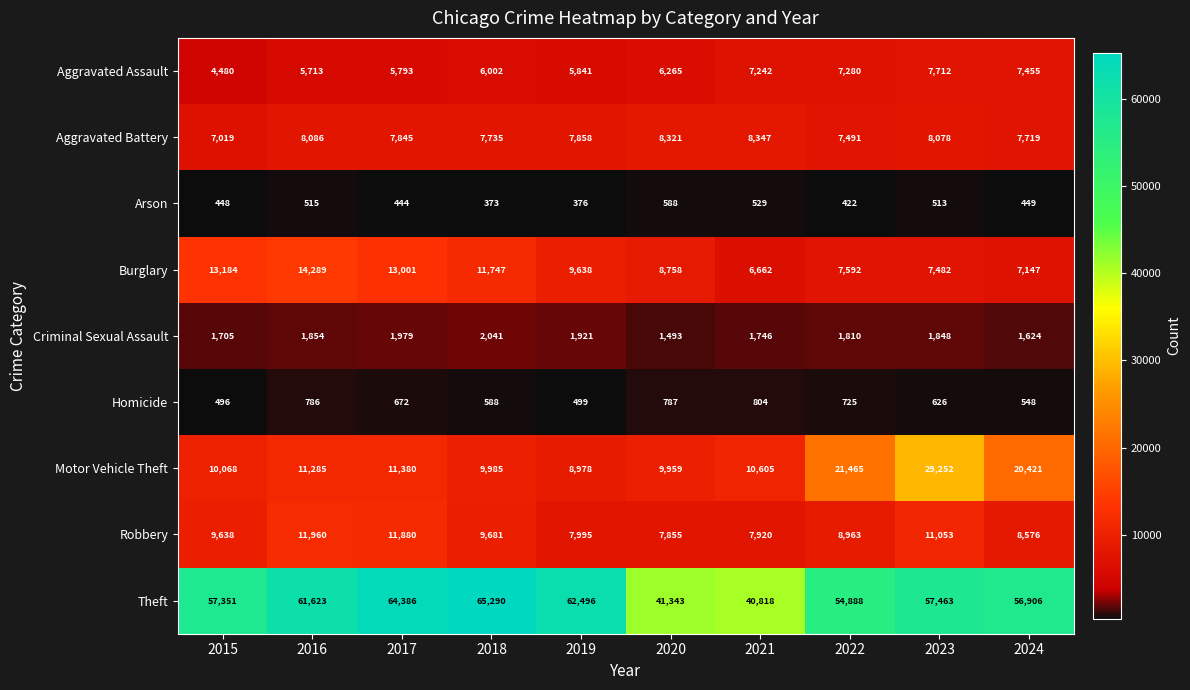

What is the sum of the Motor Vehicle Theft values at 2017 and 2021?

21985